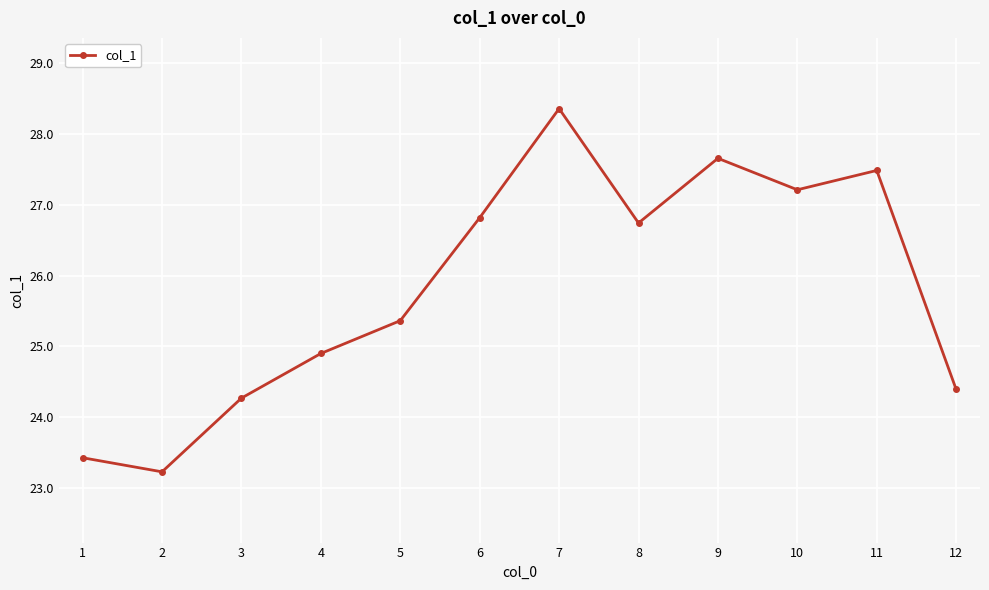

Rank the categories by value from highest to lowest.

7, 9, 11, 10, 6, 8, 5, 4, 12, 3, 1, 2